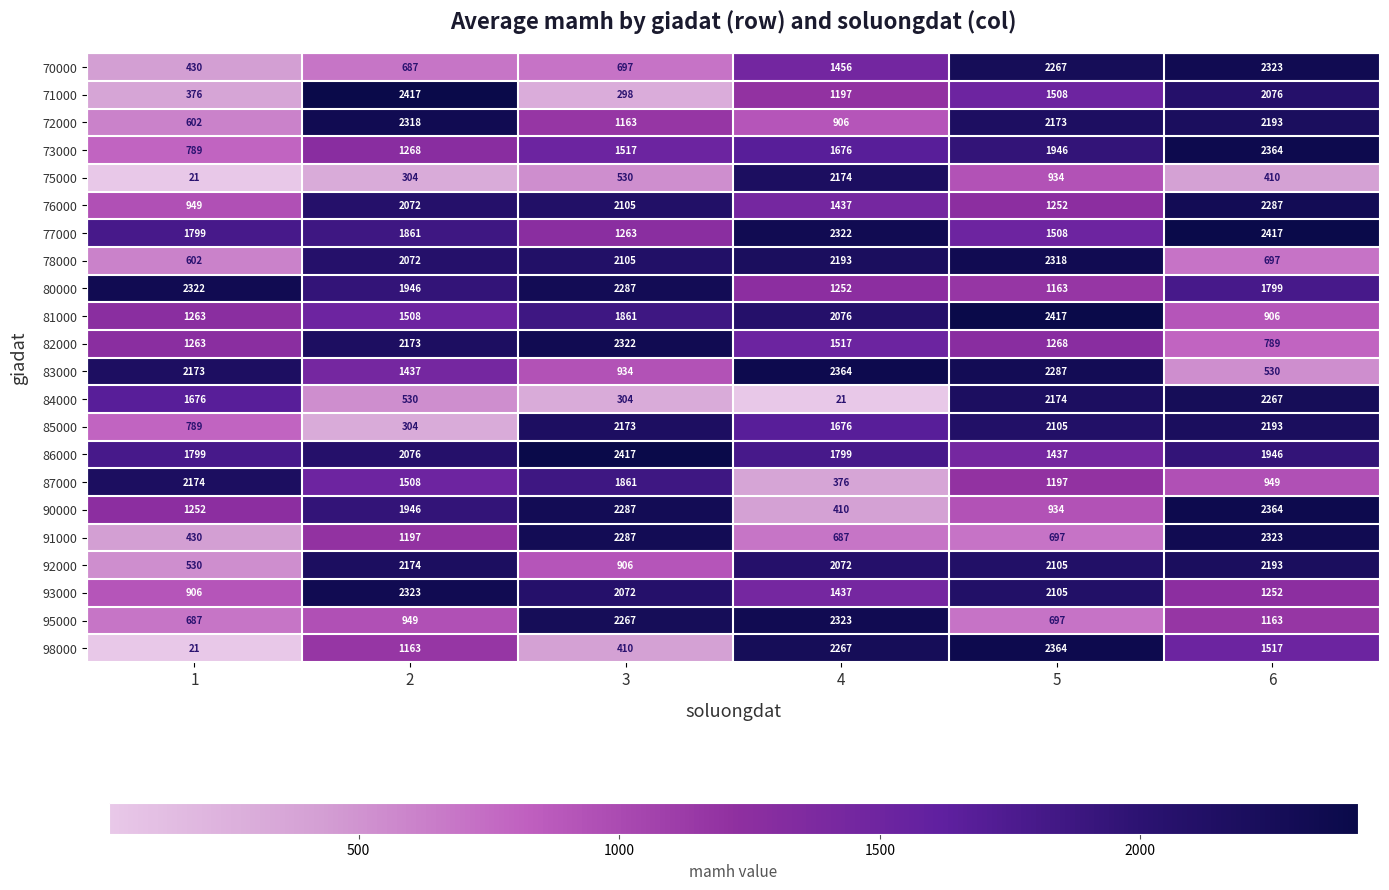

What is the total value across all series at 5?

36856